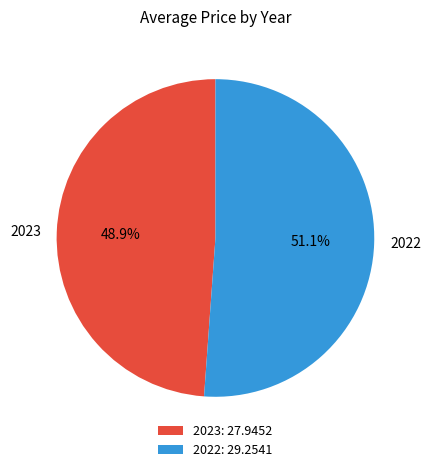

How many segments does this pie chart have?

2